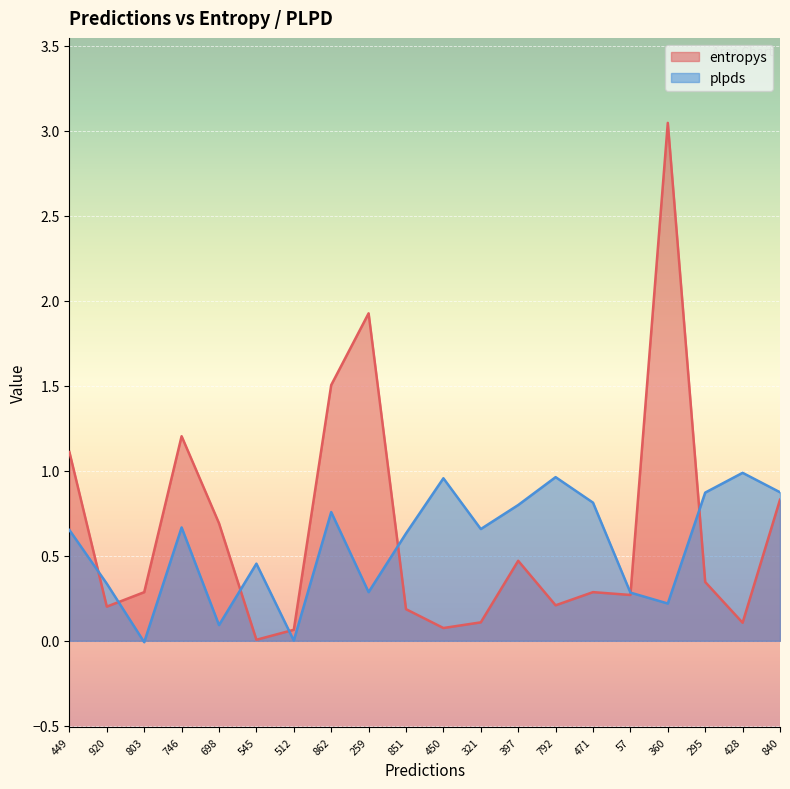

List the series in order of their overall mean, lowest first.

plpds, entropys